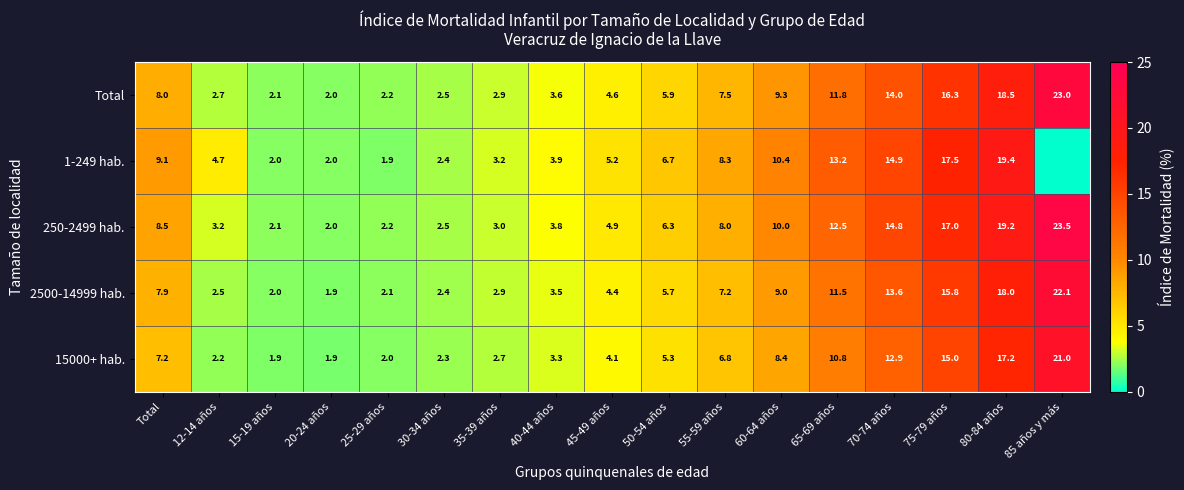

At 50-54 años, list the series in order from smallest to largest.

15000+ hab., 2500-14999 hab., Total, 250-2499 hab., 1-249 hab.